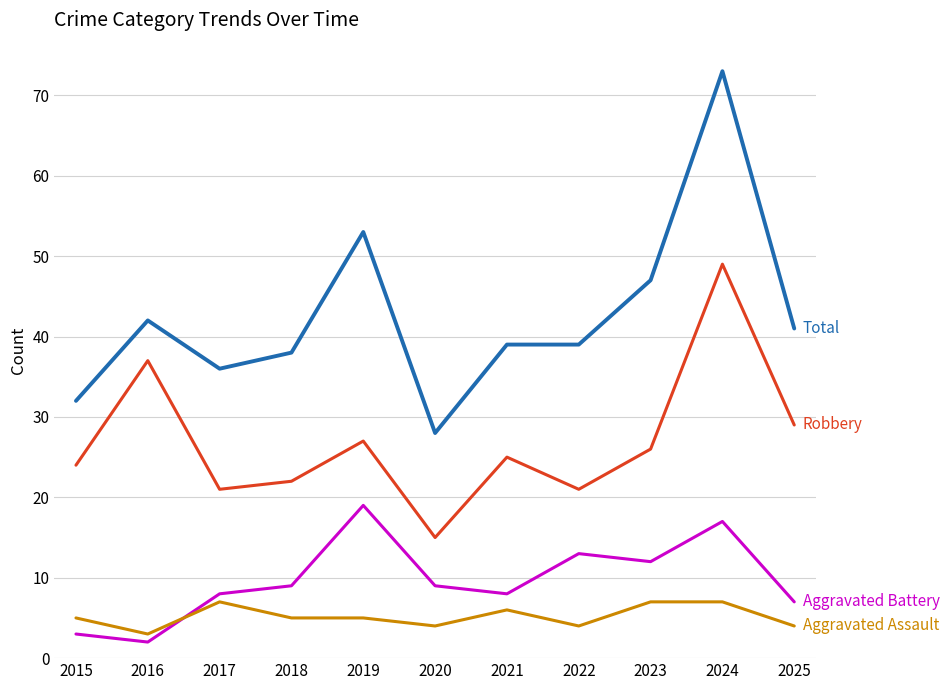

At which category does the chart reach its peak across all series?

2024